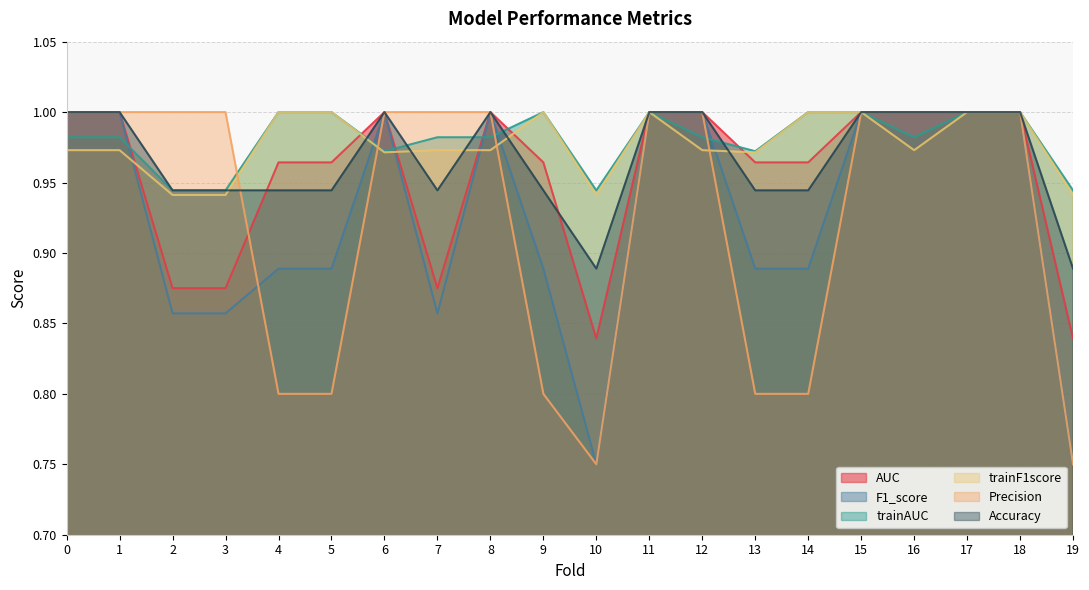

The value of trainAUC at 2 is 0.9. True or false?

True